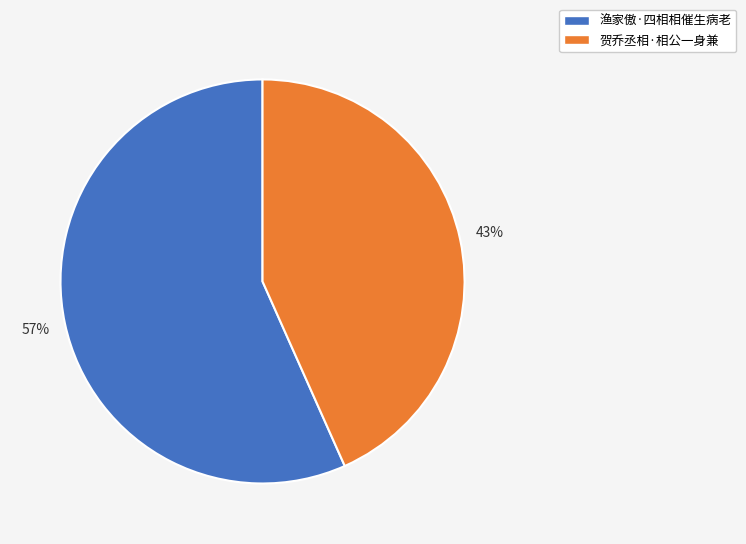

Is the sum of 渔家傲·四相相催生病老 and 贺乔丞相·相公一身兼 greater than half?

Yes